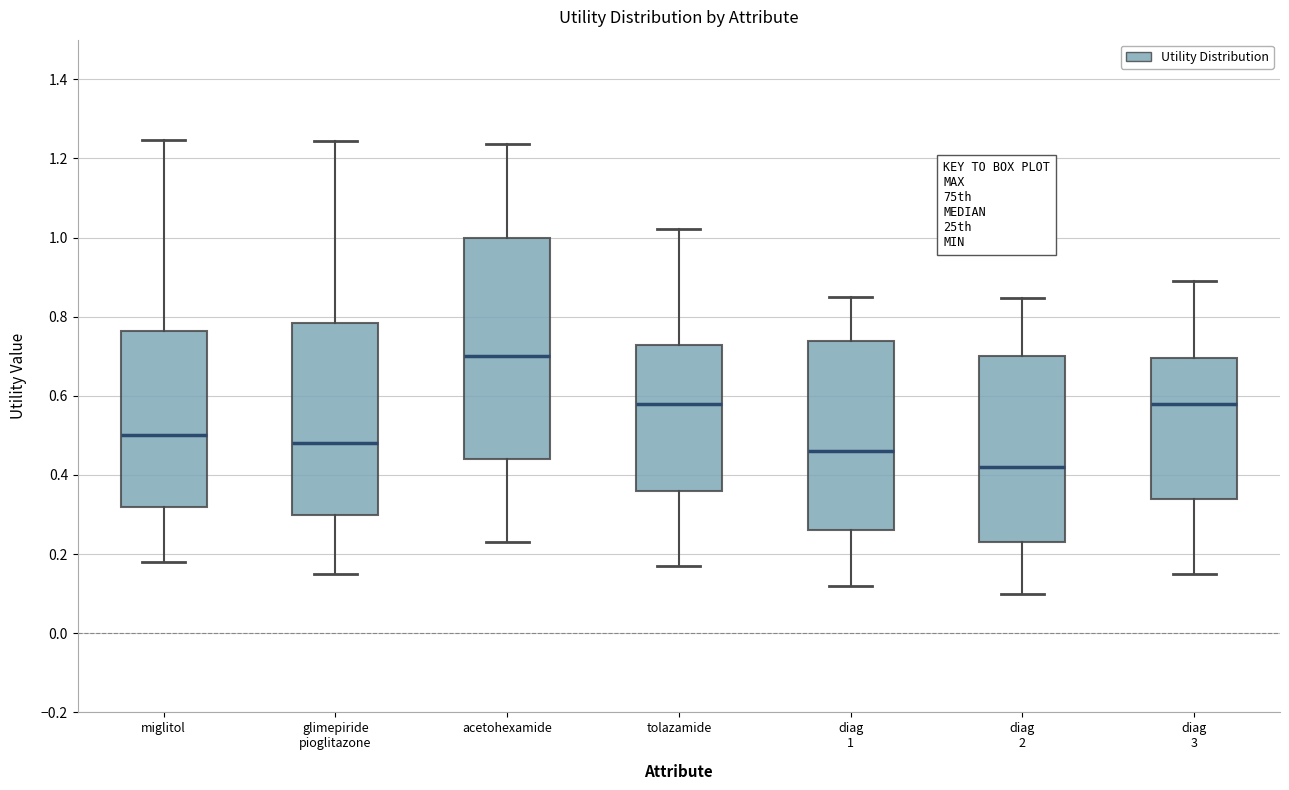

Reading left to right, transcribe this box plot: for each box, give where its median line is, the range the box spans, and where its two whiskers end, as read against the y-axis. The values are not printed on the chart, so give them approximately, as read against the axis.

miglitol: median 0.50, box 0.32 to 0.76, whiskers 0.18 to 1.24
glimepiride pioglitazone: median 0.48, box 0.30 to 0.78, whiskers 0.16 to 1.24
acetohexamide: median 0.70, box 0.44 to 1.00, whiskers 0.24 to 1.24
tolazamide: median 0.58, box 0.36 to 0.72, whiskers 0.18 to 1.02
diag 1: median 0.46, box 0.26 to 0.74, whiskers 0.12 to 0.86
diag 2: median 0.42, box 0.24 to 0.70, whiskers 0.10 to 0.84
diag 3: median 0.58, box 0.34 to 0.70, whiskers 0.16 to 0.90